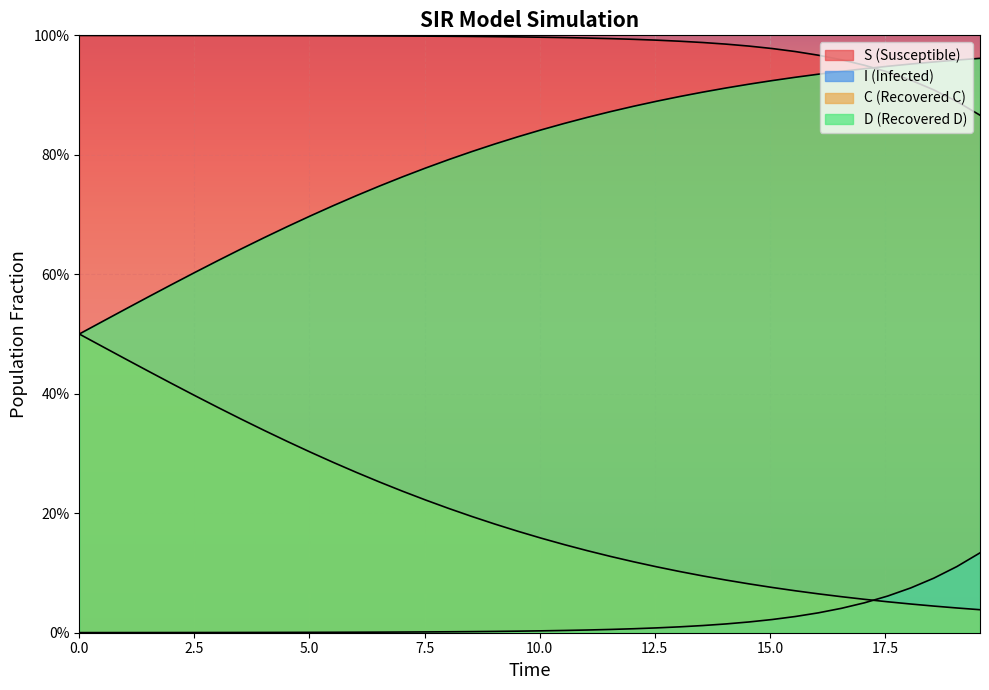

Which series has the largest total across all categories?

S